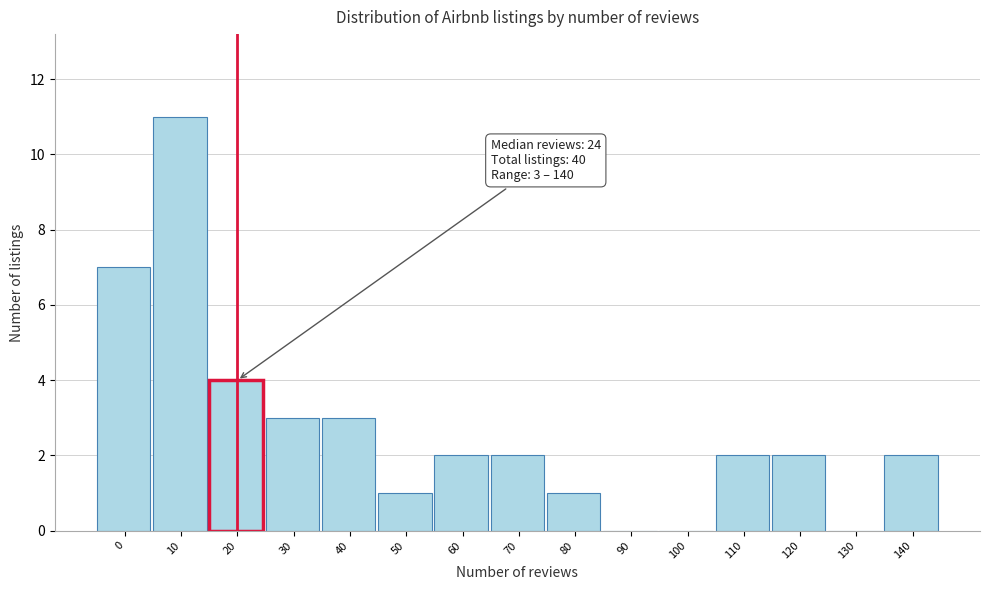

Reading left to right, list all the values displayed in this chart.

0=7	10=11	20=4	30=3	40=3	50=1	60=2	70=2	80=1	90=0	100=0	110=2	120=2	130=0	140=2